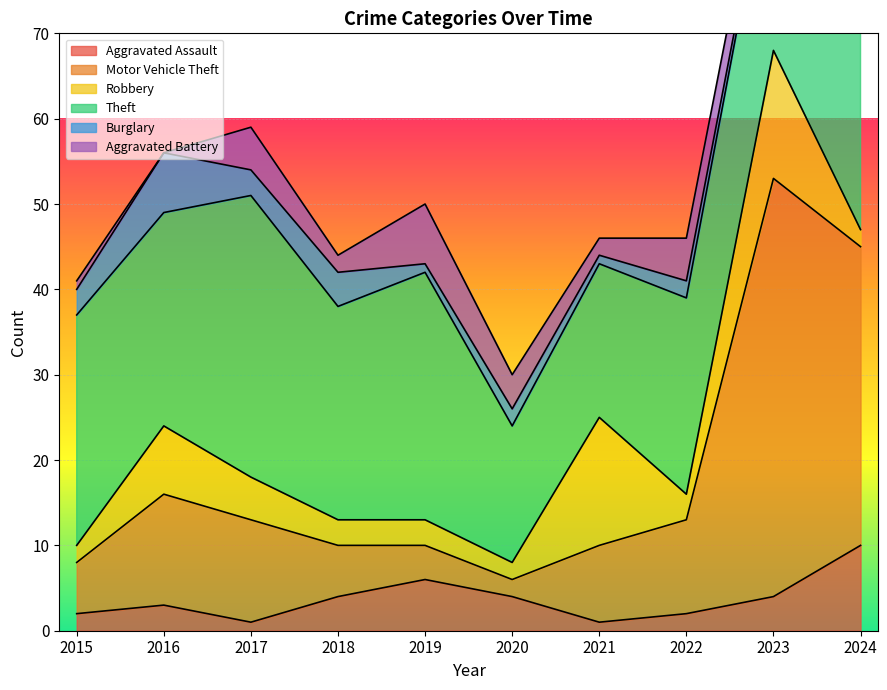

What is the total value across all series at 2017?

59